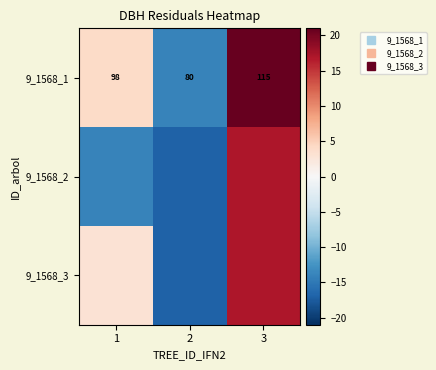

How many distinct data groups are displayed?

3